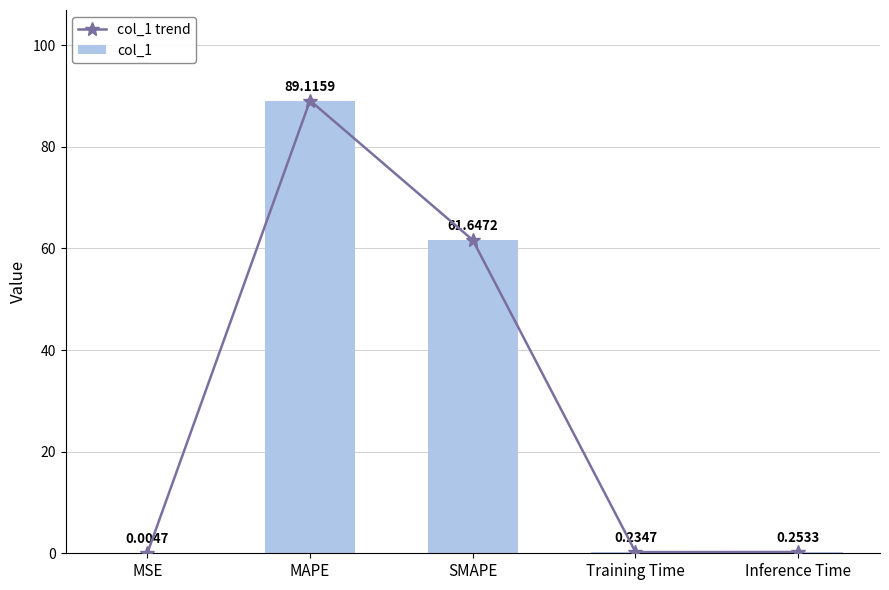

Rank the series by their maximum value, from highest to lowest.

col_1 trend, col_1